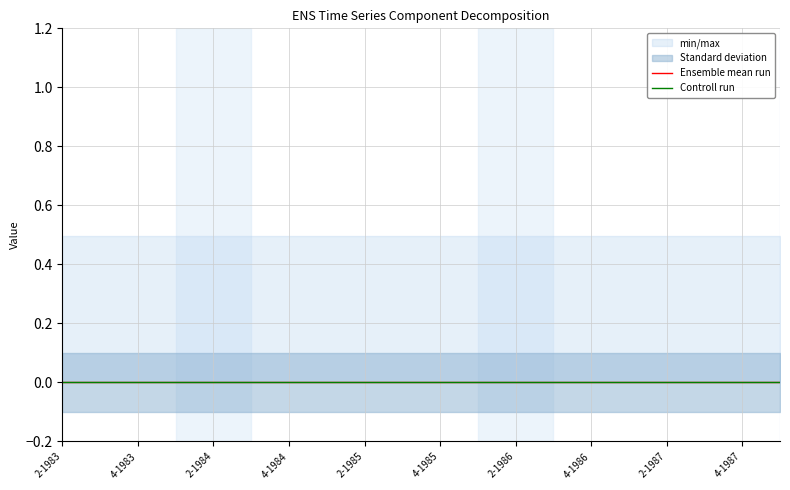

At which category does the chart reach its peak across all series?

2-1983